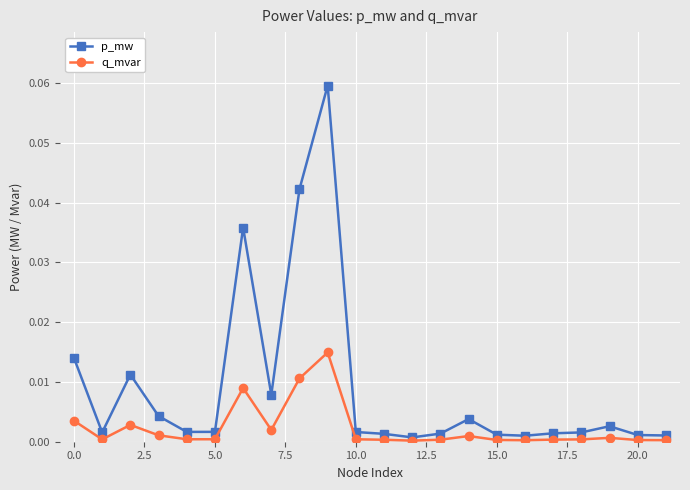

Which series has the largest range (max minus min)?

p_mw